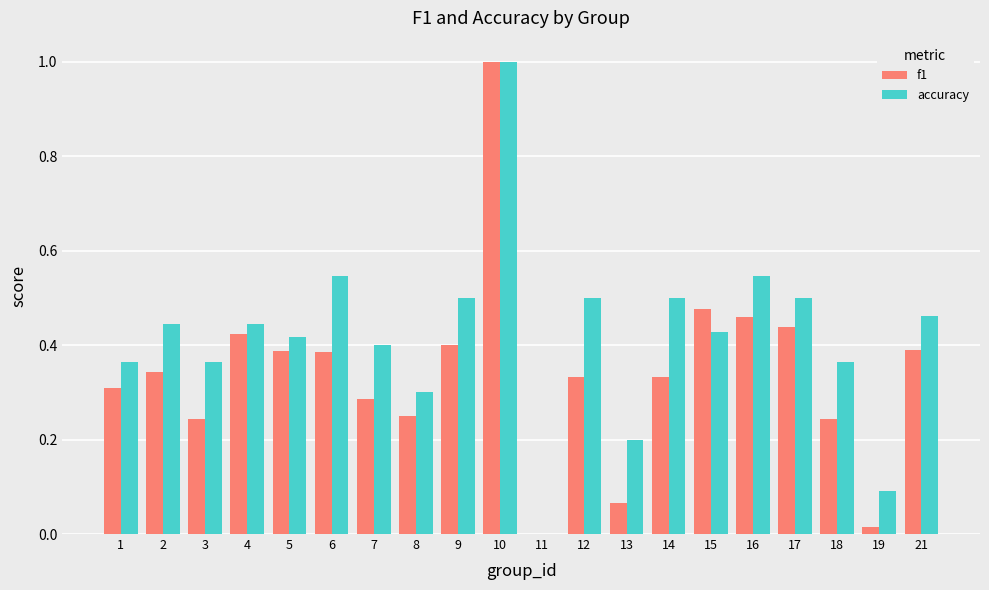

Does the chart contain stacked bars?

No